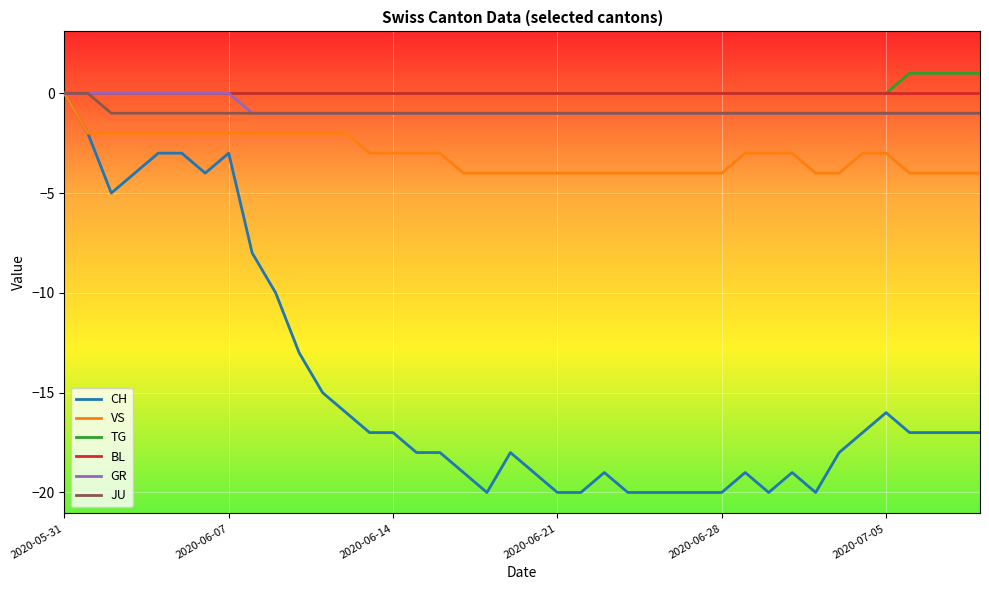

Which series has the widest spread of values?

CH